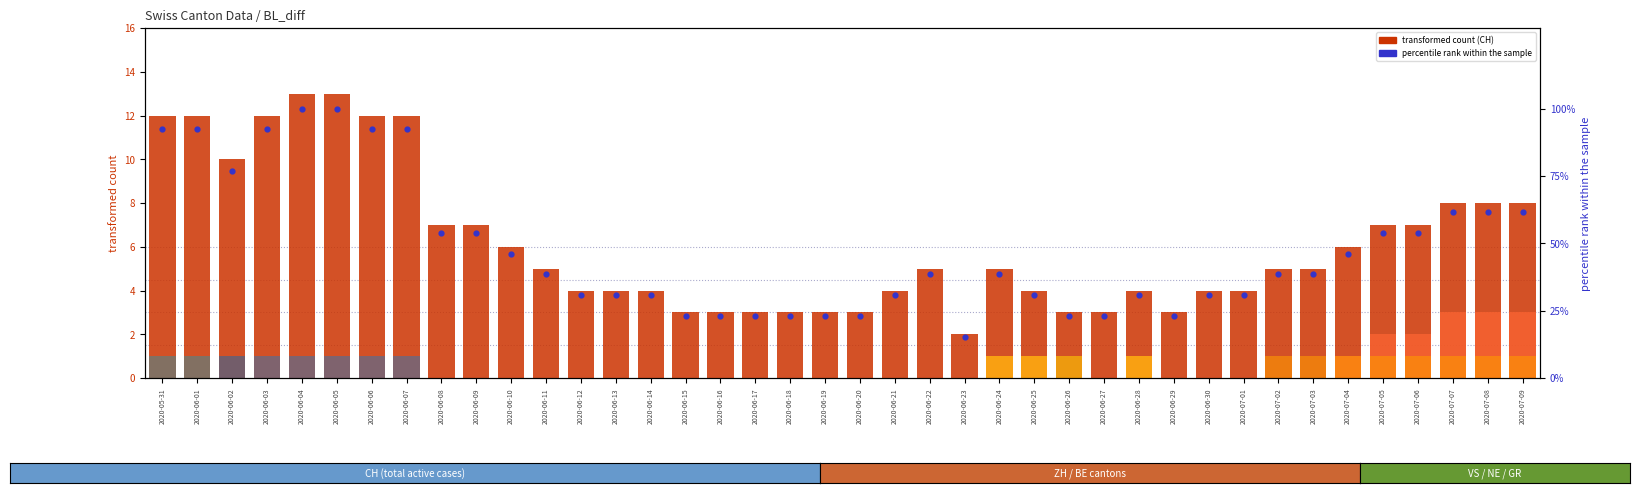

Which series reaches the minimum Y coordinate?

ZH